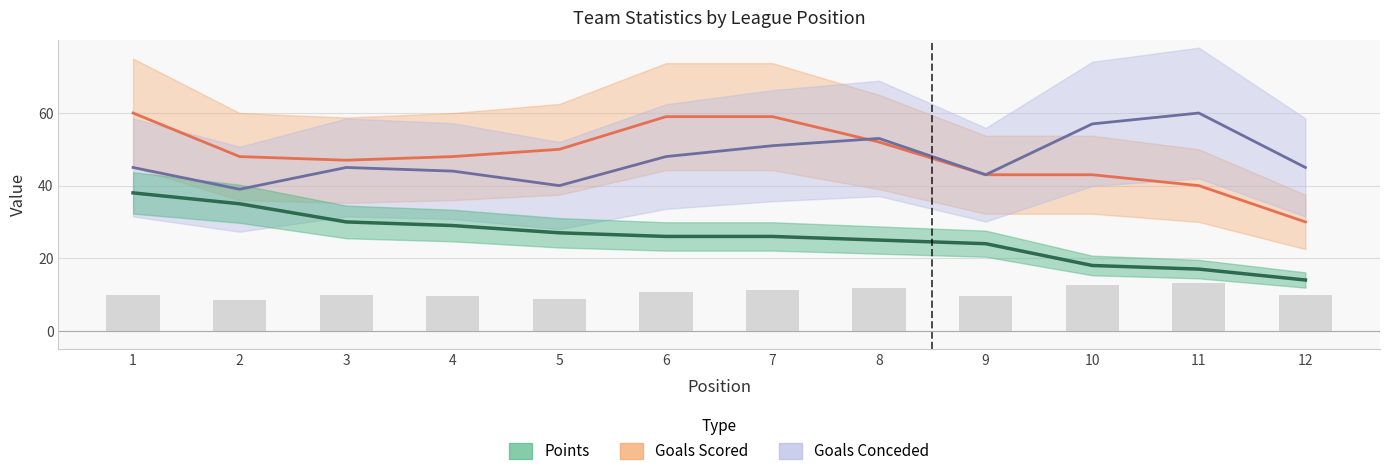

Which has a higher value, 8 or 3?

3